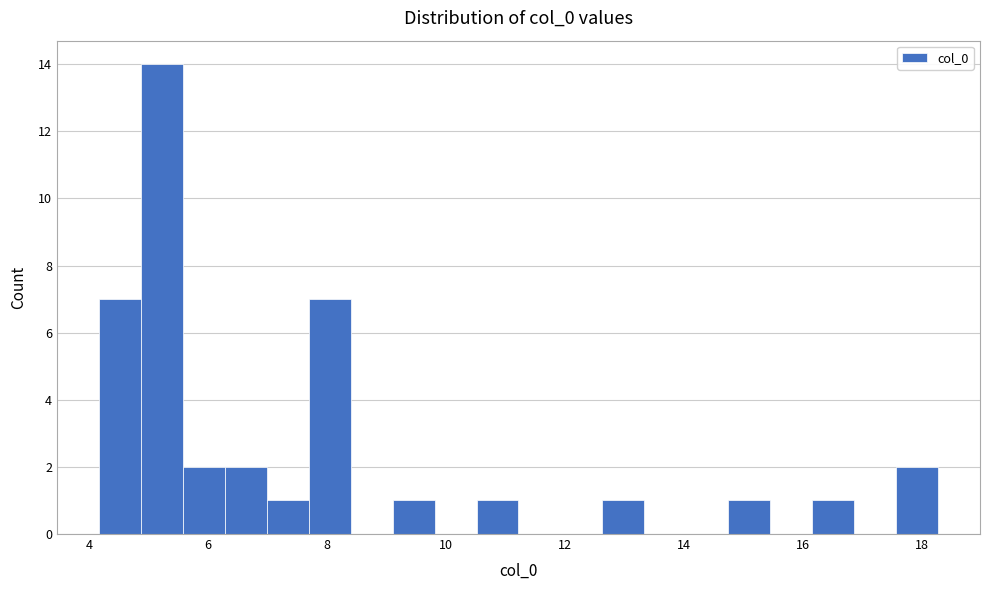

Read against the x-axis, roughly where is the centre of the tallest bar?

5.2